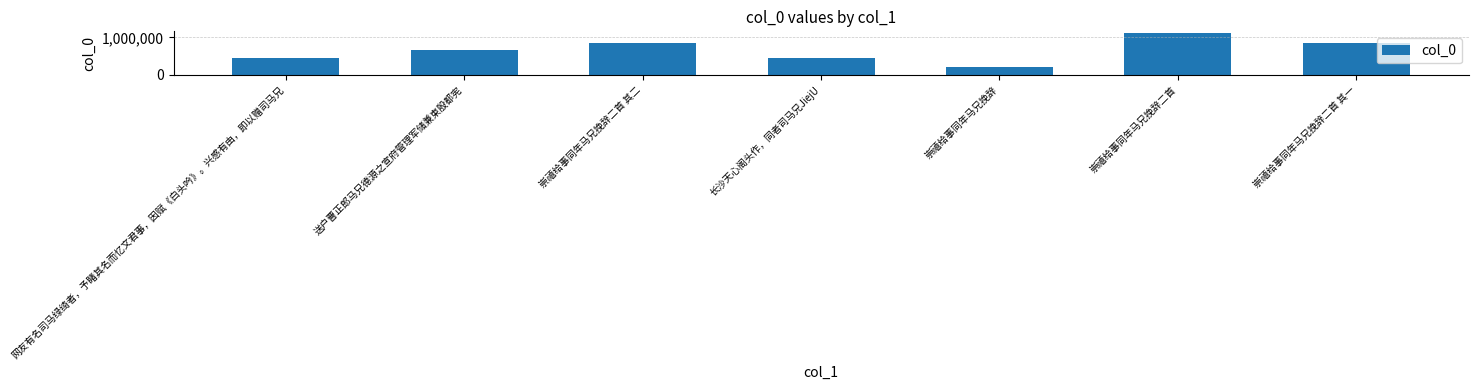

What is the approximate value at 网友有名司马绿绮者，予睹其名而忆文君事，因赋《白头吟》。兴感有由，即以赠司马兄, to the nearest 100?

458000